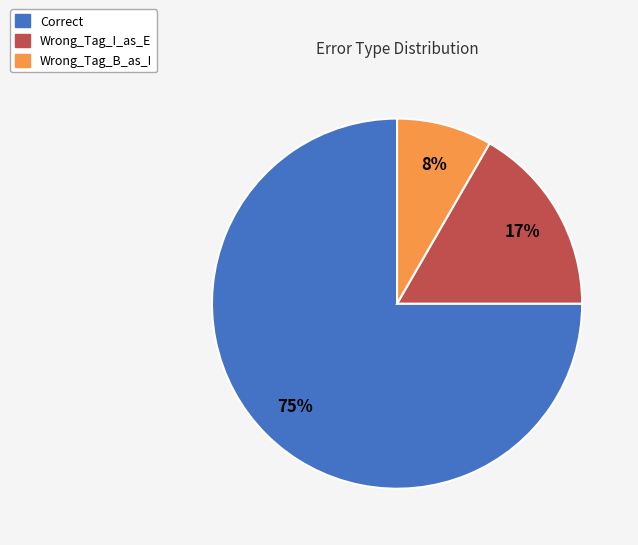

The Wrong_Tag_B_as_I slice represents 19% of the pie. True or false?

False